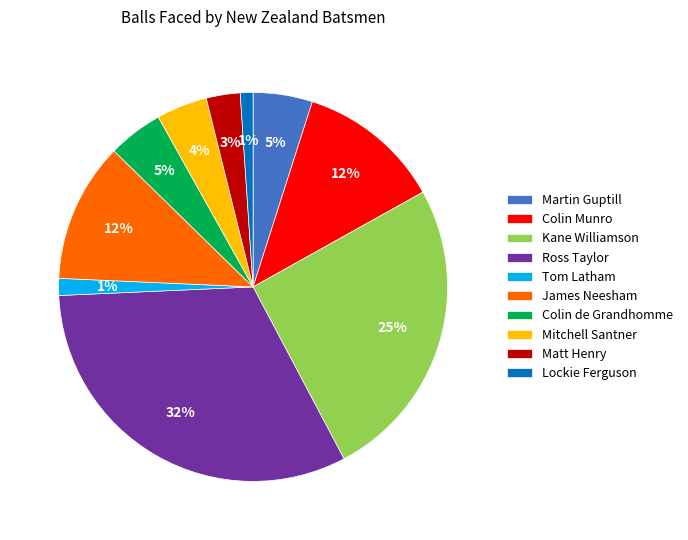

What is the largest slice in the pie chart?

Ross Taylor